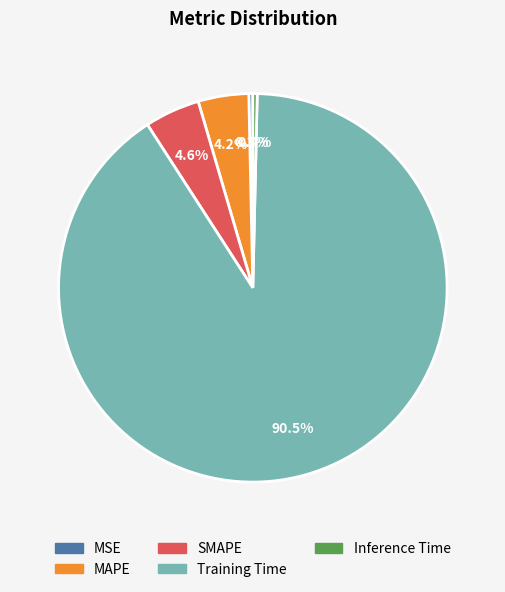

Is MSE the majority of the pie?

No